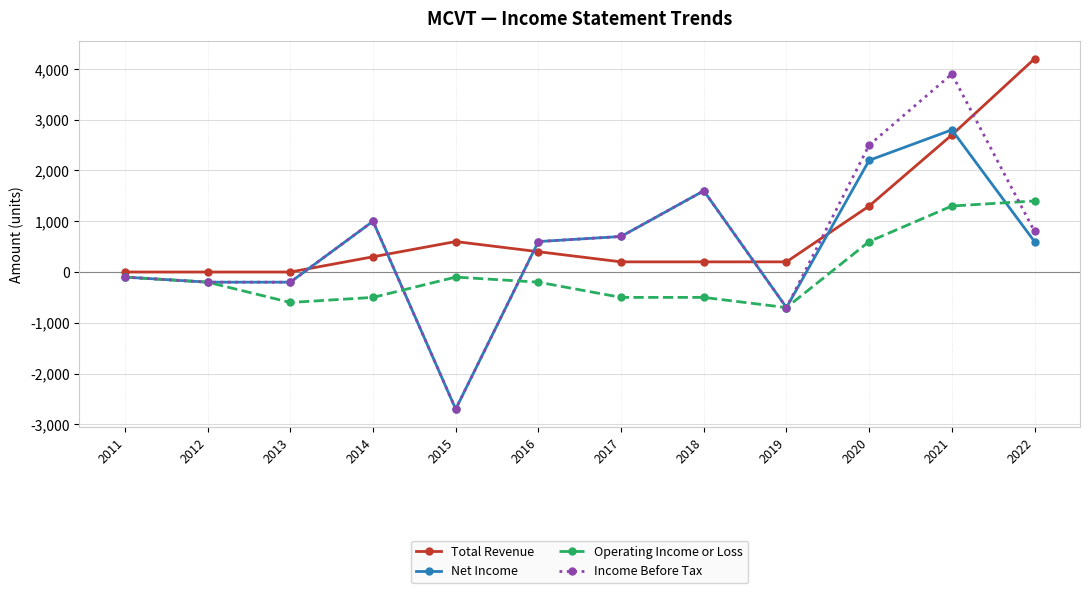

Which series has the largest range (max minus min)?

Income Before Tax